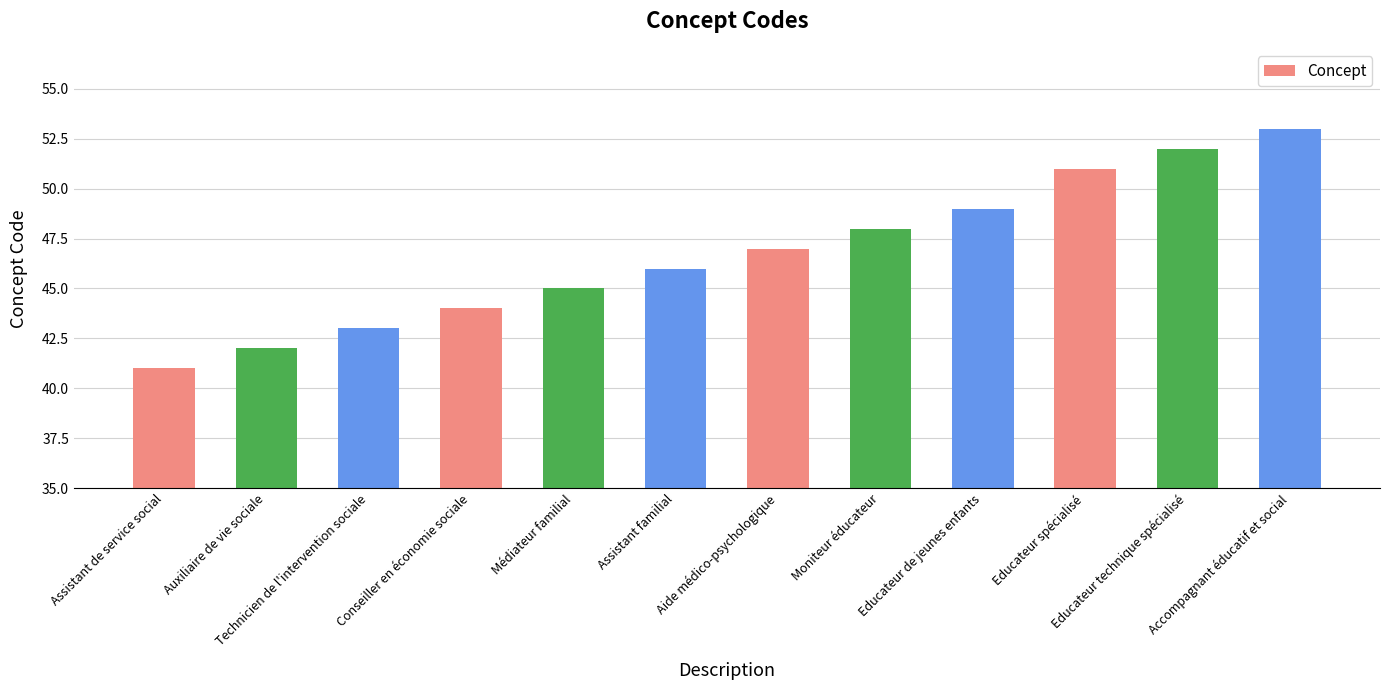

Count the number of data series in this chart.

1